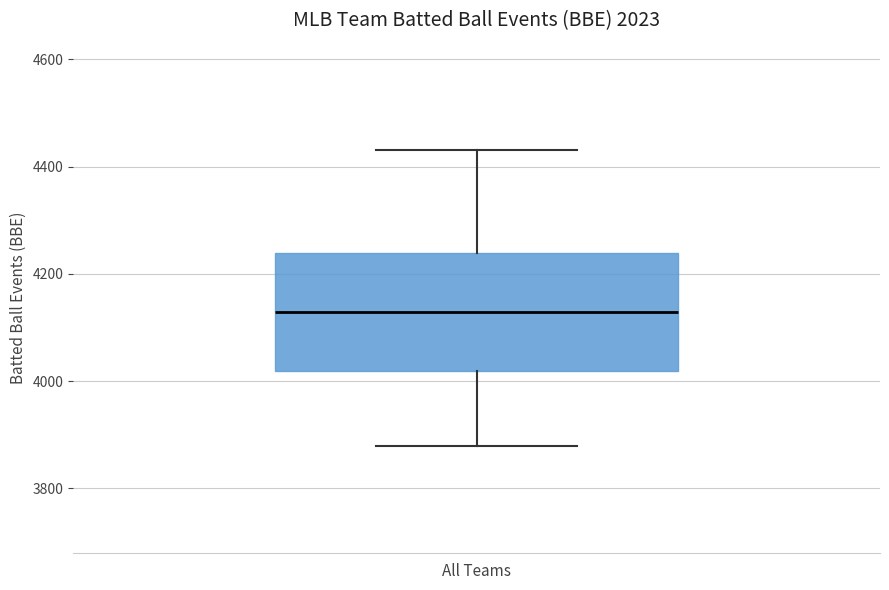

Transcribe this box plot: give where the median line is, the range the box spans, and where the two whiskers end, as read against the y-axis. The values are not printed on the chart, so give them approximately, as read against the axis.

median 4120, box 4020 to 4240, whiskers 3880 to 4440